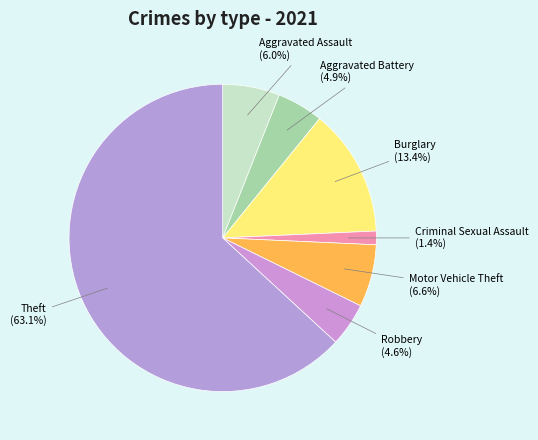

What is the majority slice?

Theft